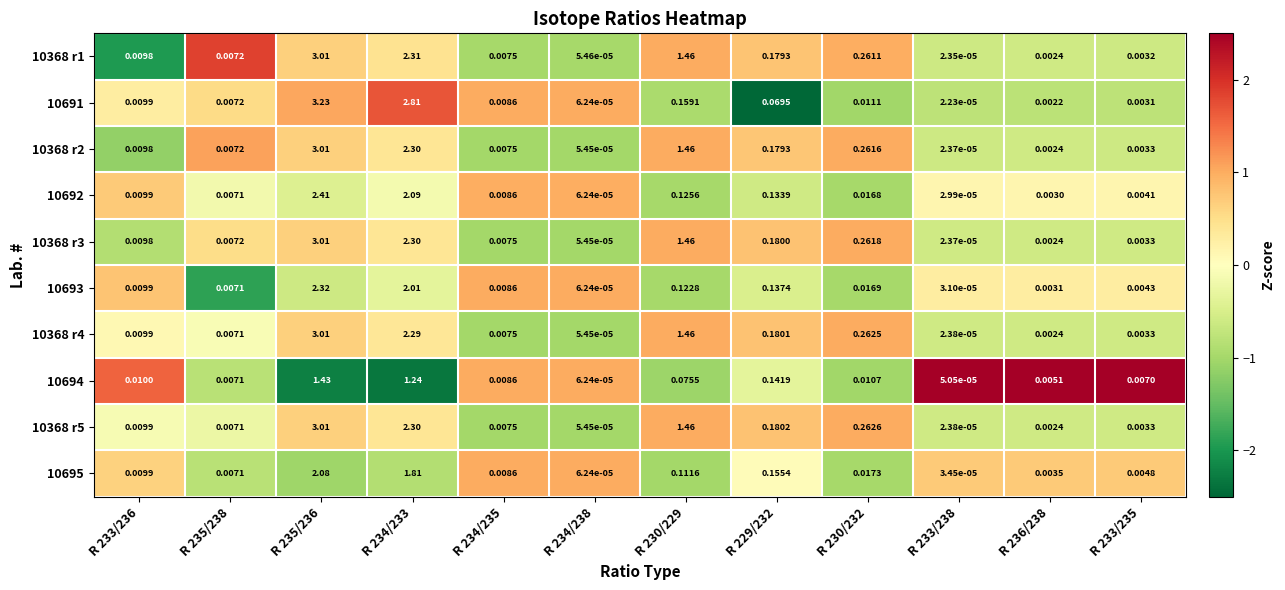

Is the value of 10693 at R 234/235 greater than the value of 10368 r5 at R 230/229?

No